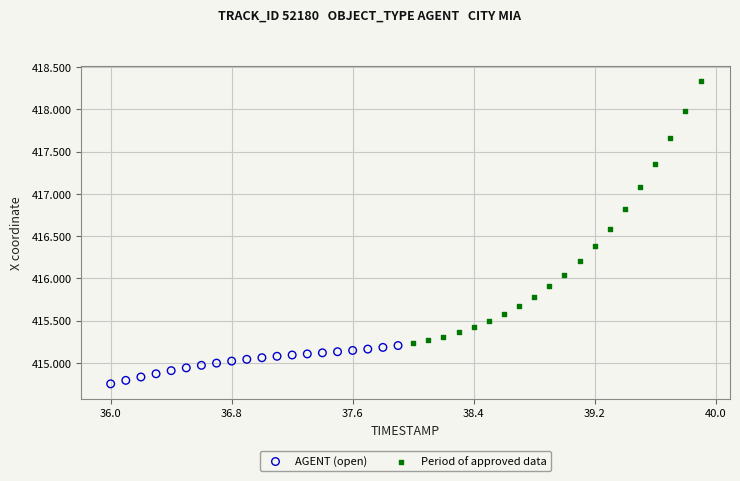

Which series contains the highest Y value?

Period of approved data